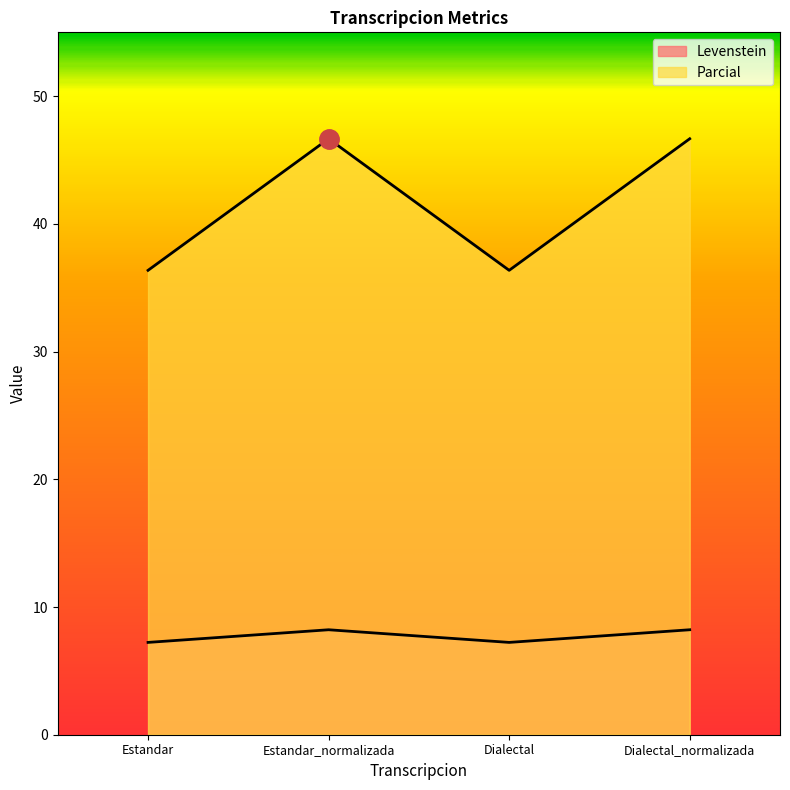

Reading right to left, what are all the values shown in this chart?

Levenstein: Dialectal_normalizada=8.2	Dialectal=7.2	Estandar_normalizada=8.2	Estandar=7.2
Parcial: Dialectal_normalizada=46.7	Dialectal=36.4	Estandar_normalizada=46.7	Estandar=36.4